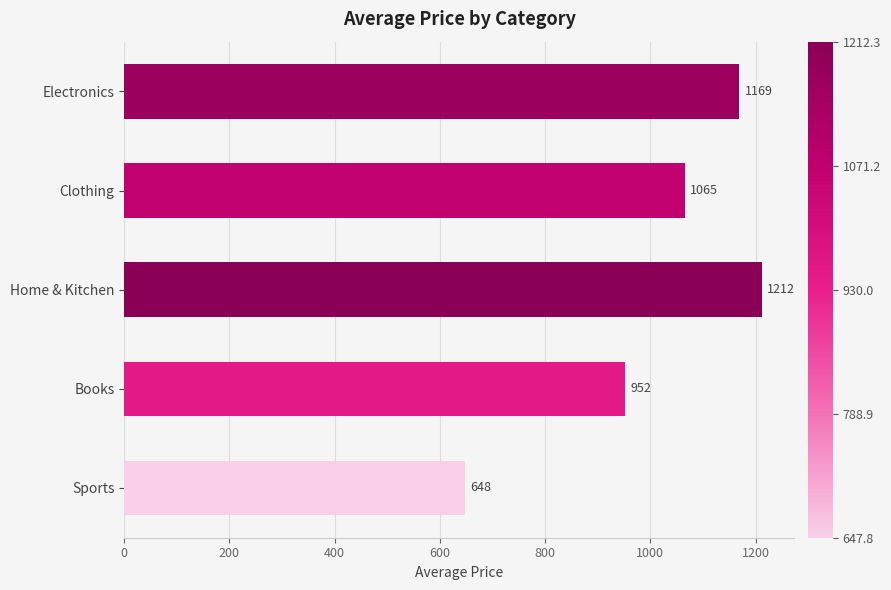

Rank the categories by value from highest to lowest.

Home & Kitchen, Electronics, Clothing, Books, Sports